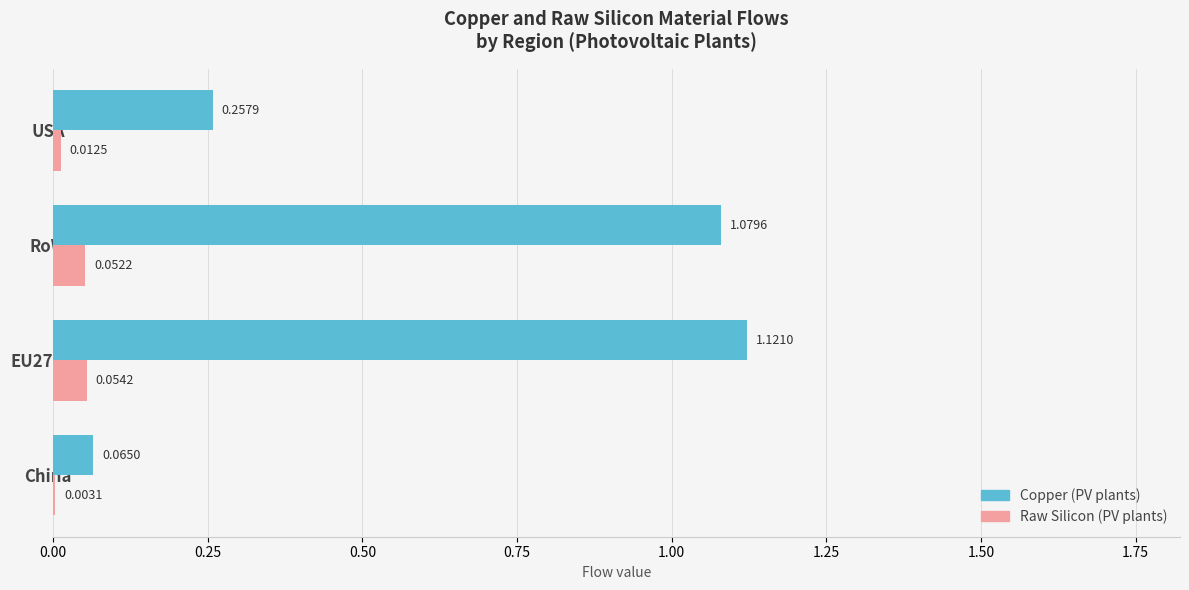

At which category is the sum across all series the highest?

EU27+UK